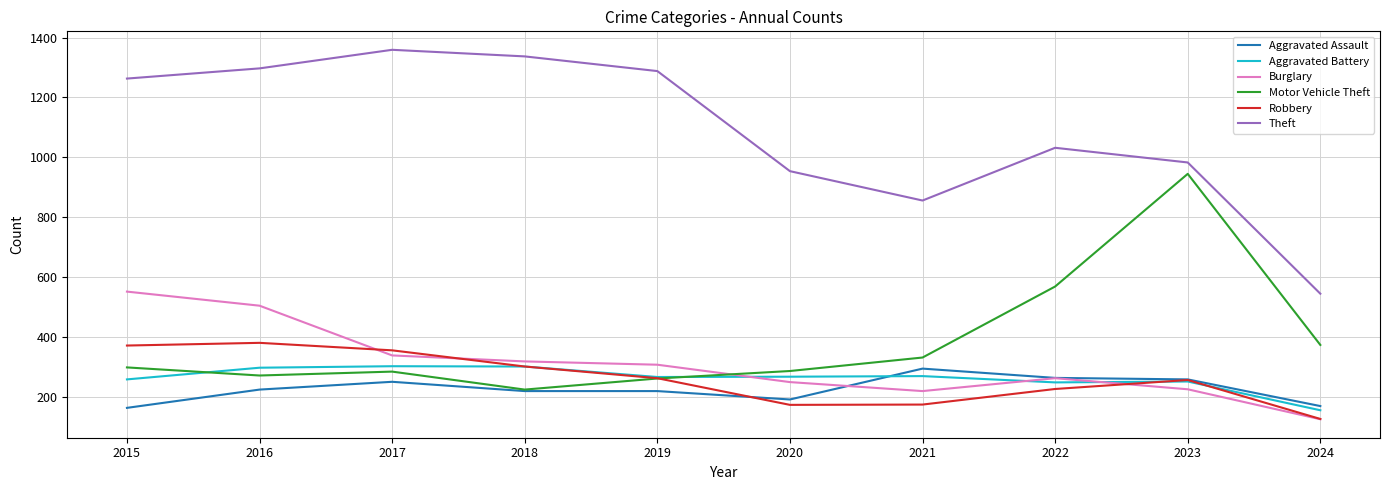

How many lines are shown in the chart?

6